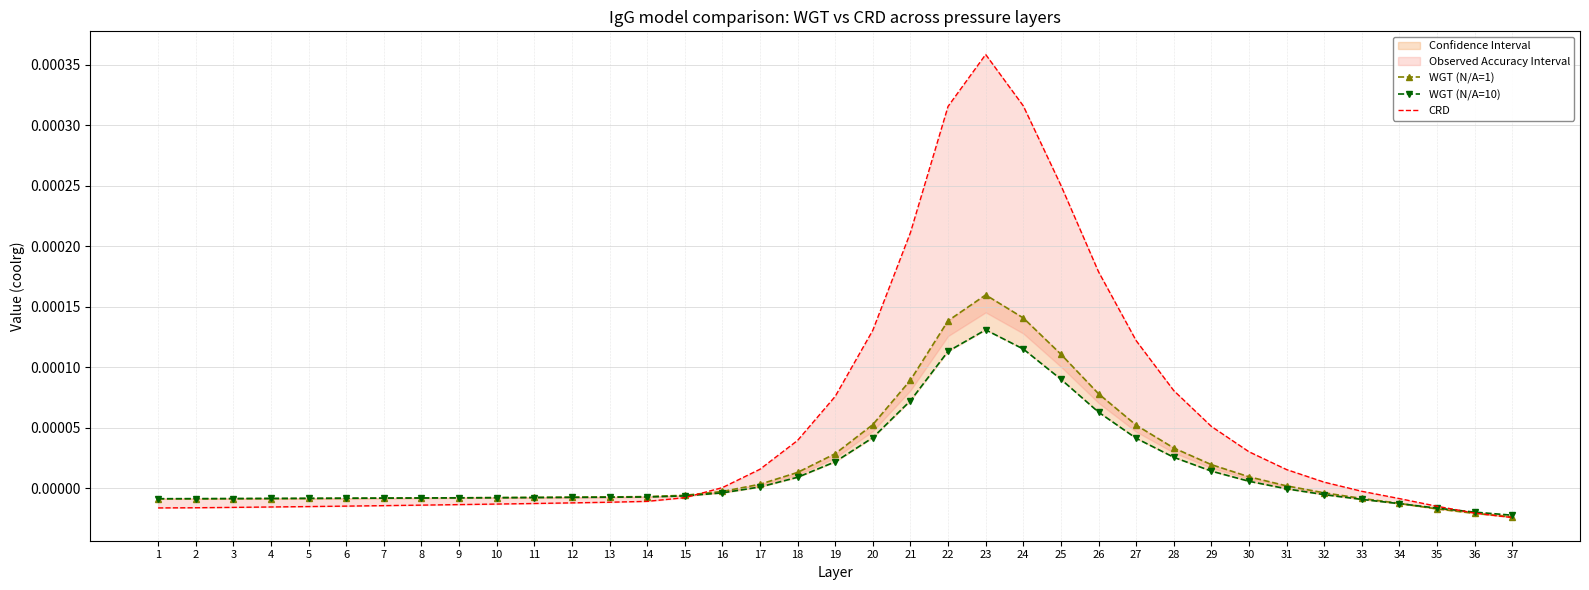

Is it true that WGT (N/A=1) equals -0.0 at 16?

False